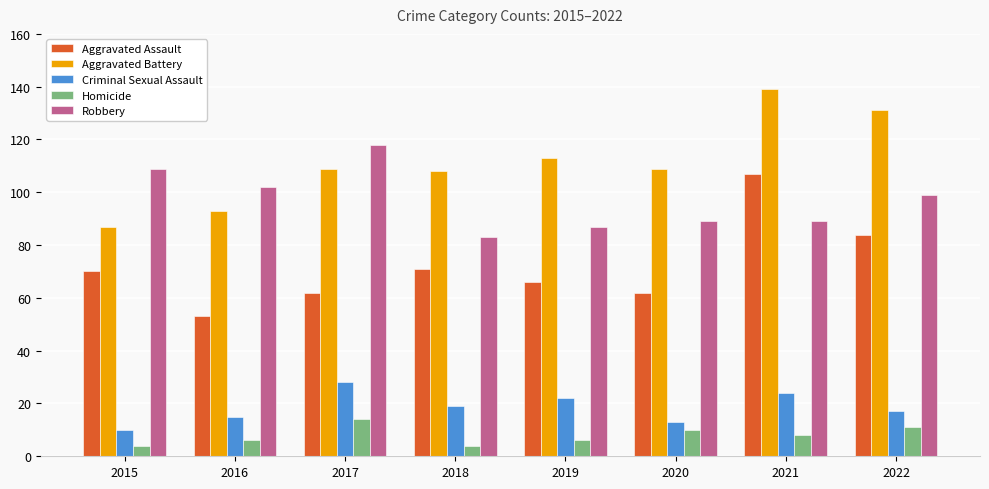

What is the difference between the second highest and minimum values in the Homicide series?

7